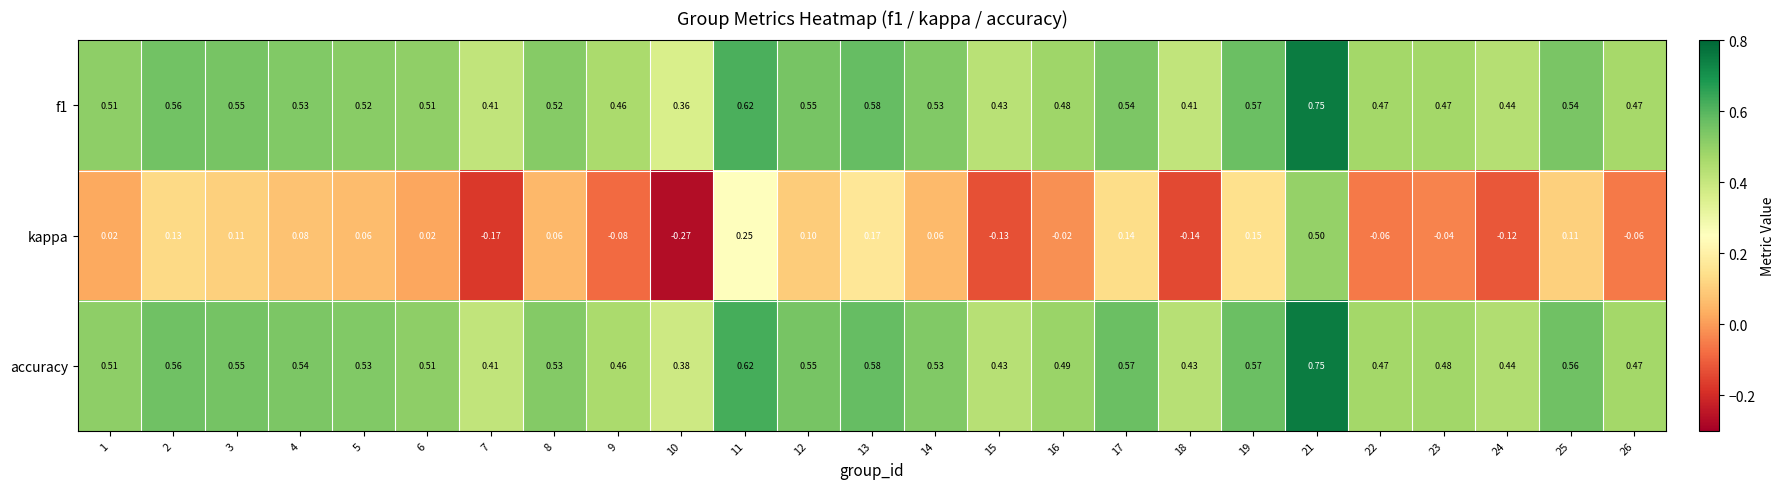

Is the value of kappa at 8 greater than the value of accuracy at 8?

No